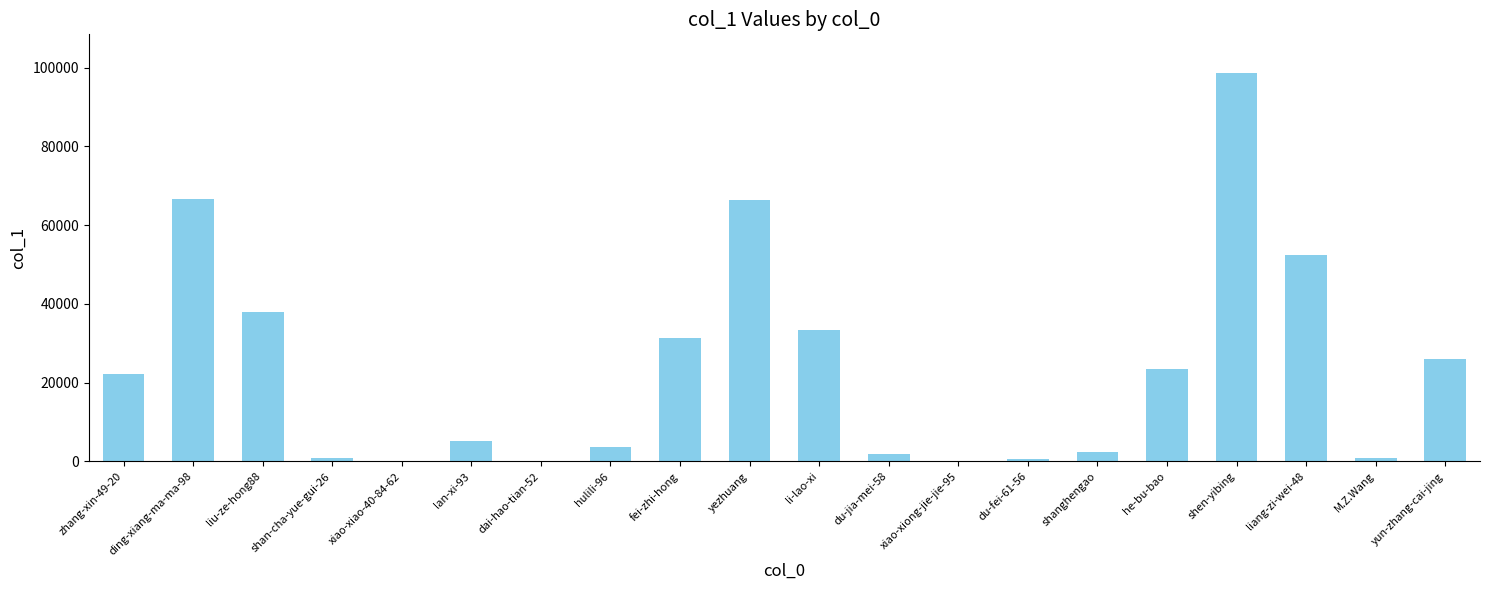

What is the sum of the values at xiao-xiao-40-84-62 and fei-zhi-hong?

31427